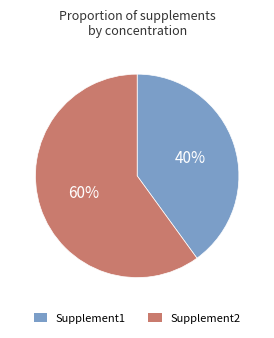

How many segments does this pie chart have?

2